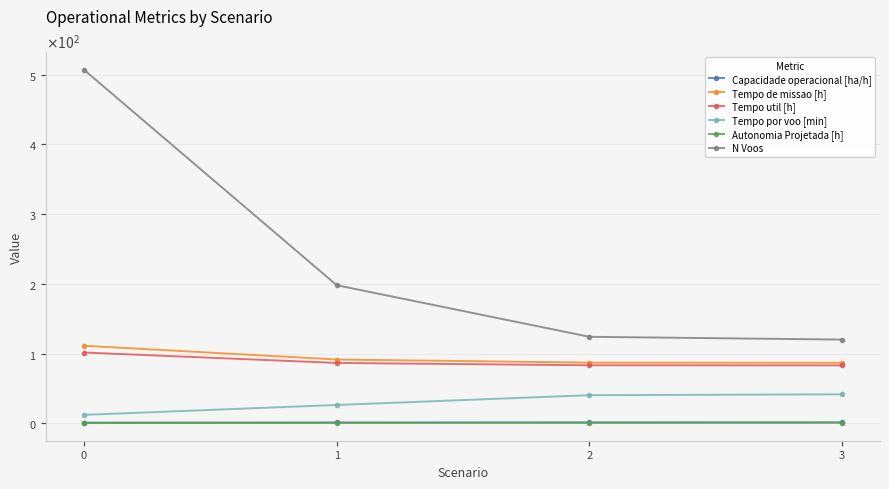

True or false: Tempo util [h] has more than 2 points higher than both neighbors.

False